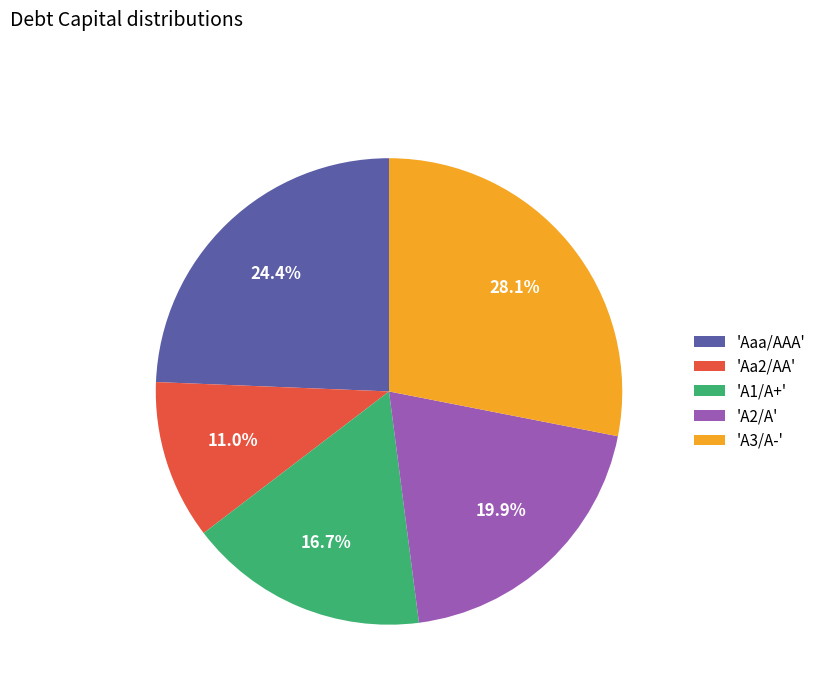

Is the sum of 'A2/A' and 'Aaa/AAA' greater than half?

No